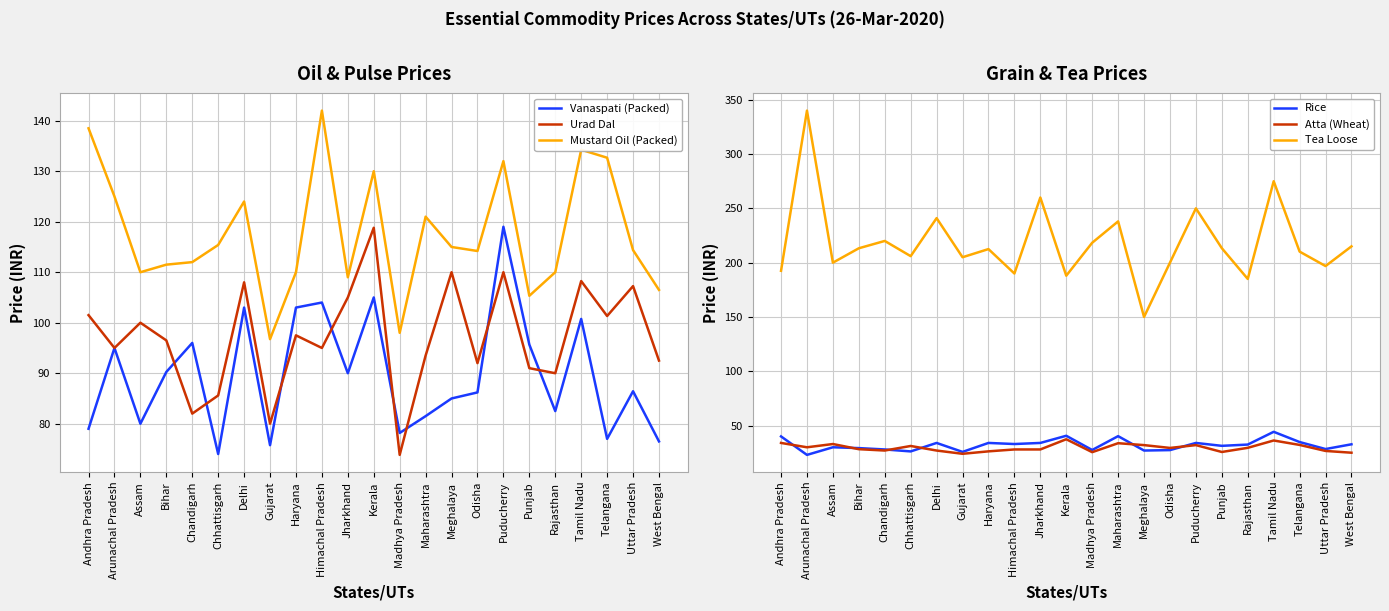

List the series in order of their peak value, highest first.

Tea Loose, Mustard Oil (Packed), Vanaspati (Packed), Urad Dal, Rice, Atta (Wheat)